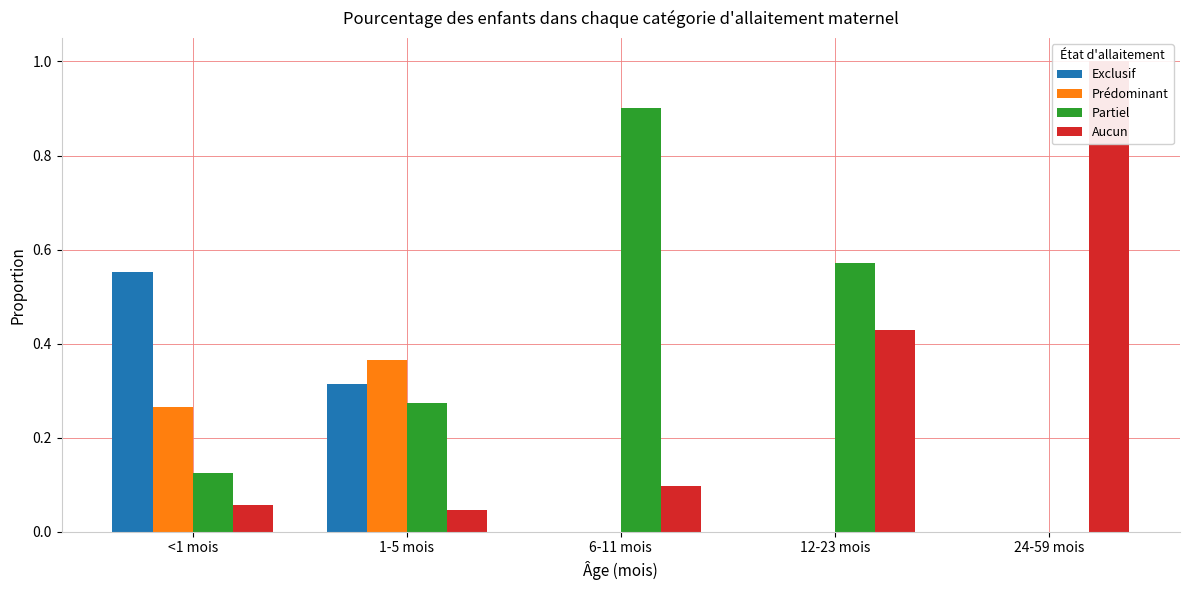

Rank the series by their average value, from highest to lowest.

Partiel, Aucun, Exclusif, Prédominant